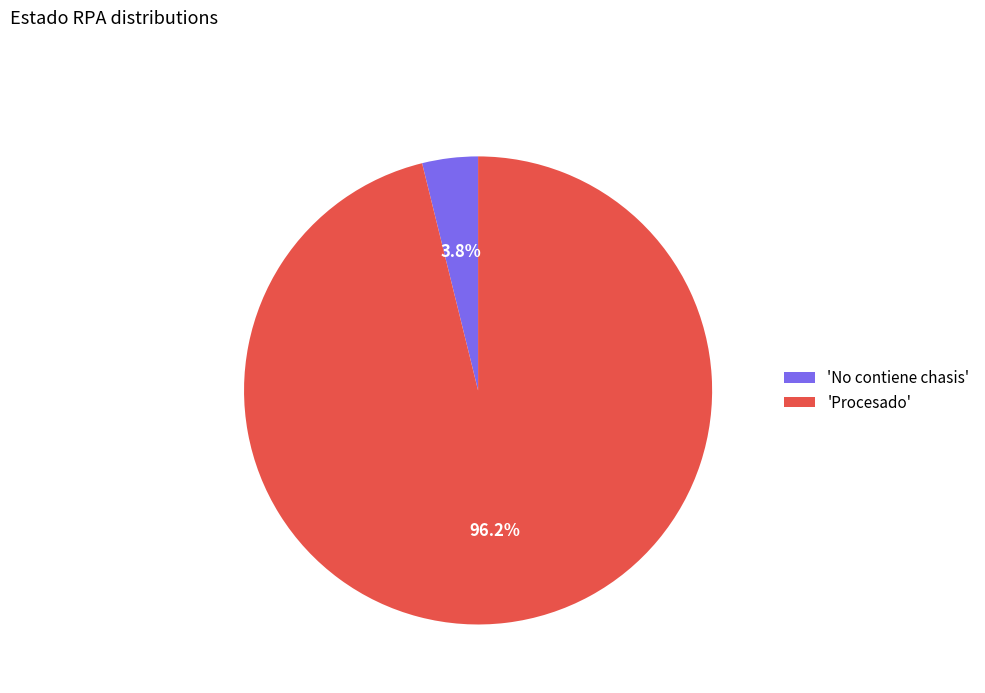

Which has a higher value, 'No contiene chasis' or 'Procesado'?

'Procesado'